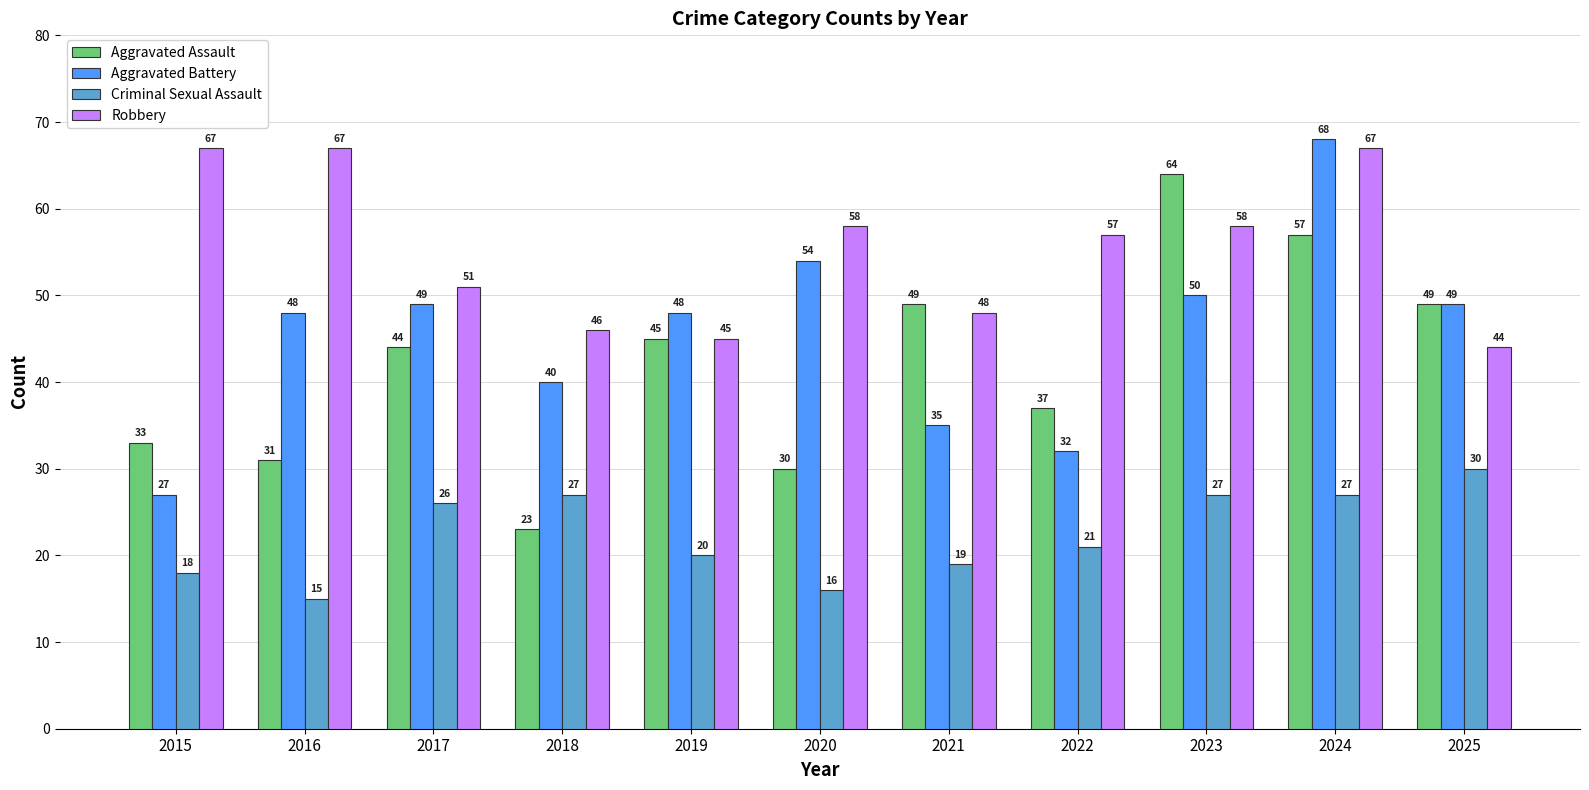

What is the value of the Aggravated Assault bar at the 2nd from the left?

31